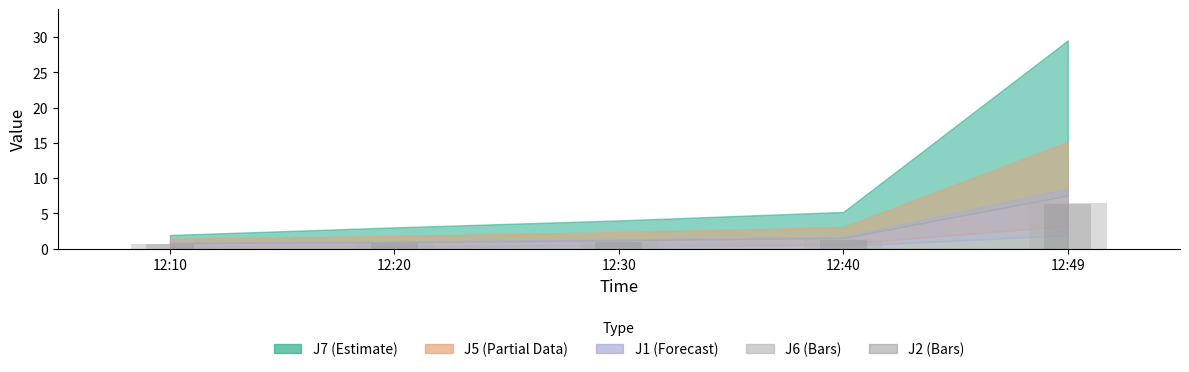

Where is J6 nearest to the value 3?

12:40